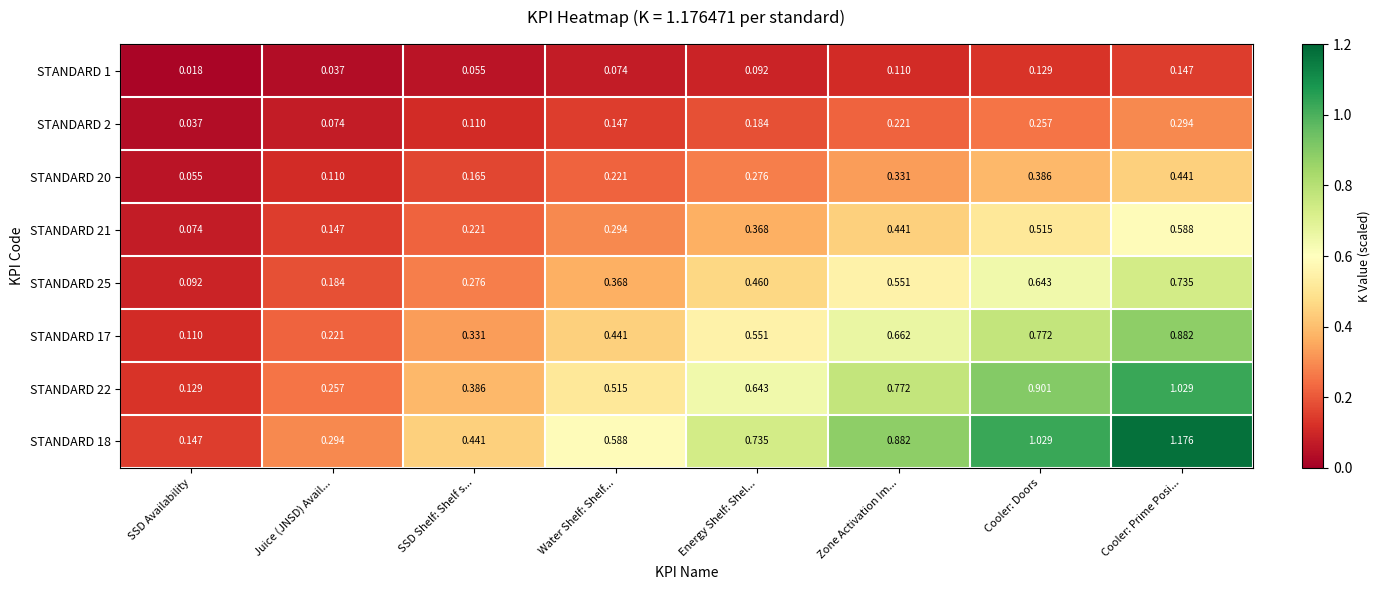

At which category is the sum across all series the highest?

Cooler: Prime Posi...